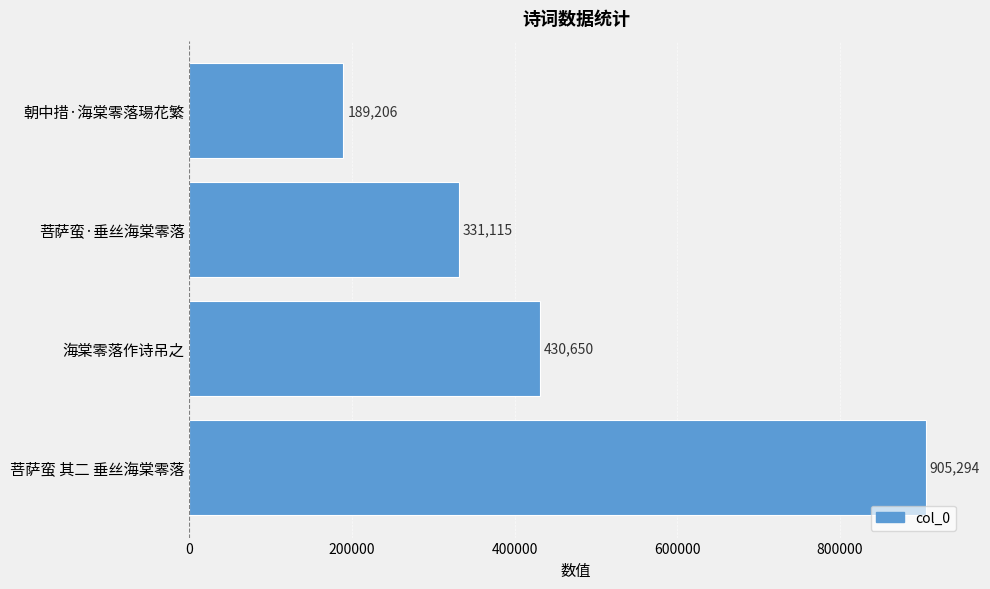

Reading bottom to top, list all the values displayed in this chart.

菩萨蛮 其二 垂丝海棠零落=905294	海棠零落作诗吊之=430650	菩萨蛮·垂丝海棠零落=331115	朝中措·海棠零落瑒花繁=189206